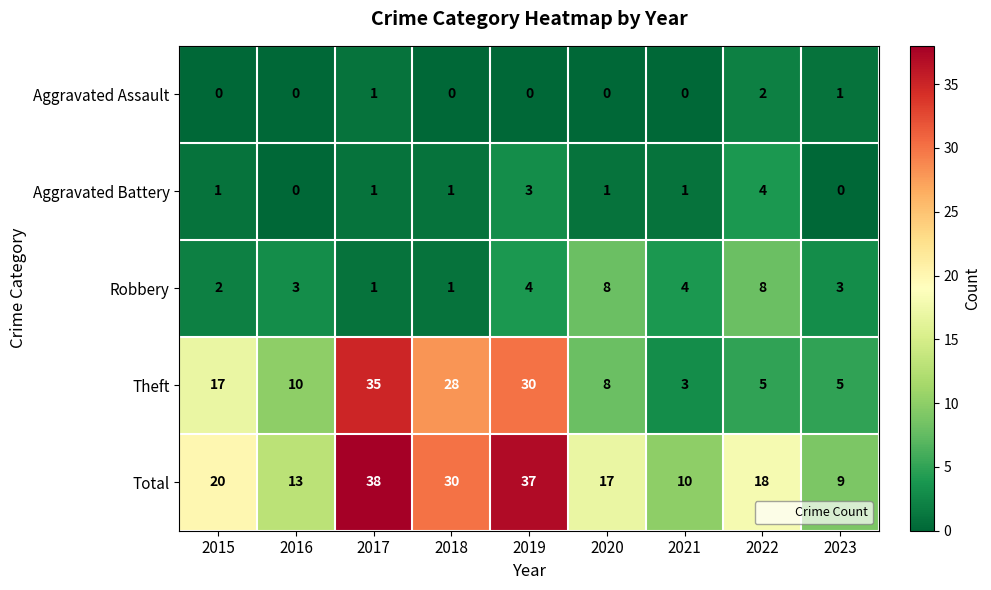

What is the approximate value of Total at 2018?

30